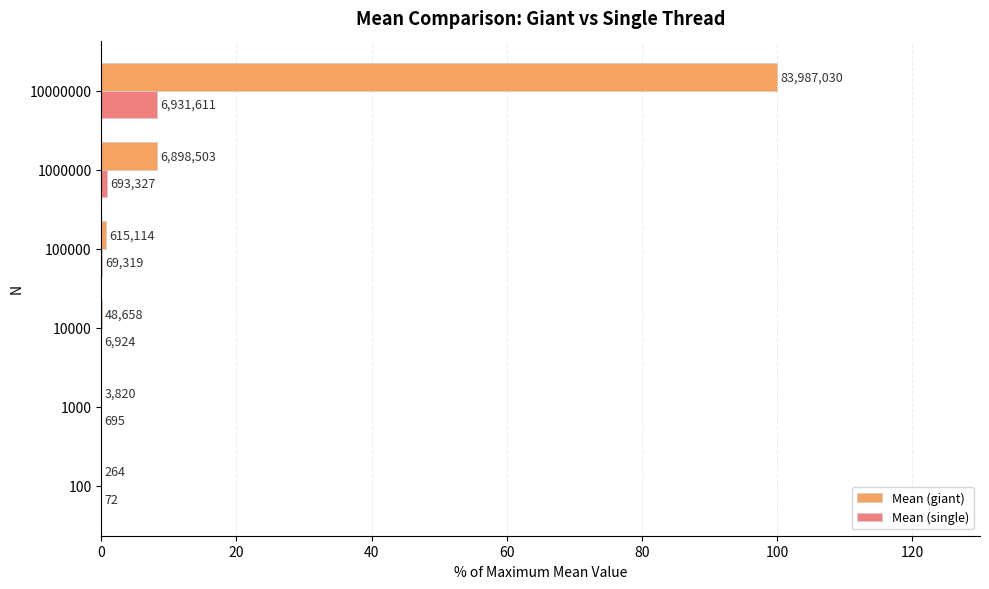

What are all the series names shown in the legend?

Mean (giant), Mean (single)